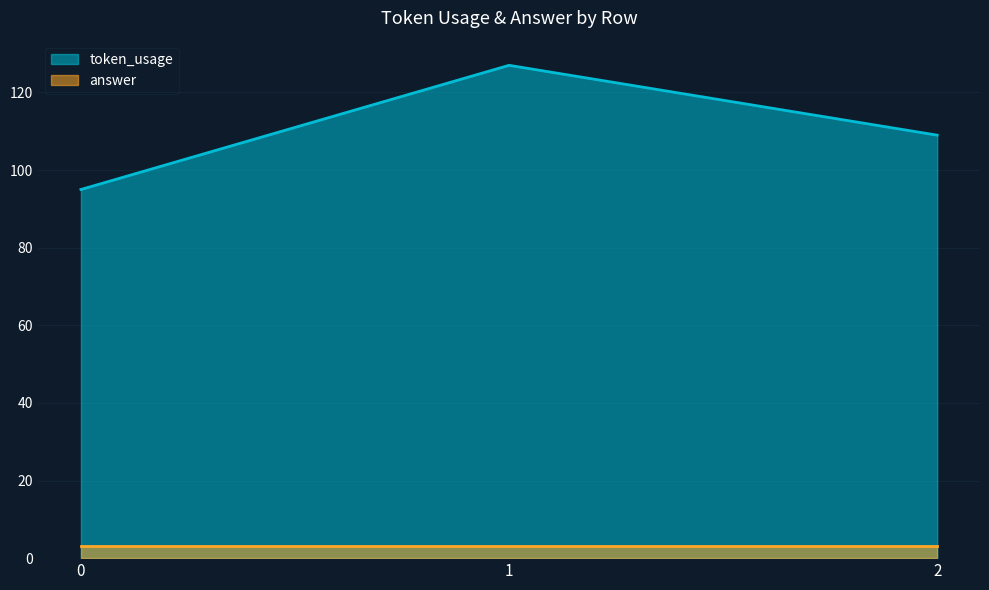

How many lines are shown in the chart?

2